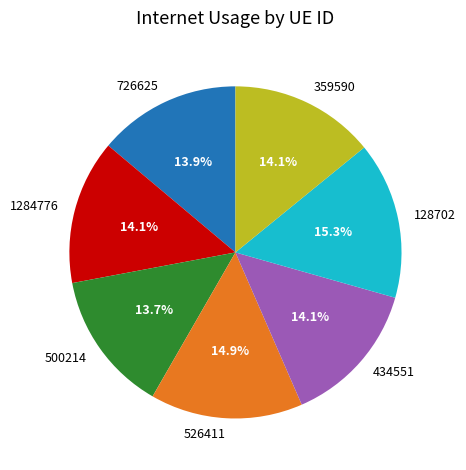

Between 500214 and 526411, which is larger?

526411